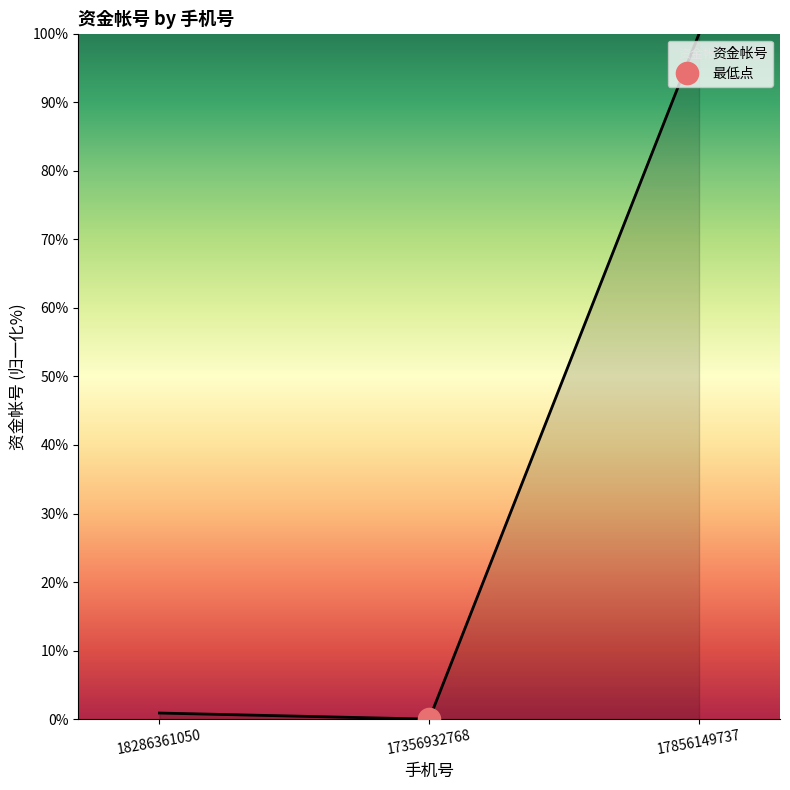

What is the greatest value displayed?

100.0